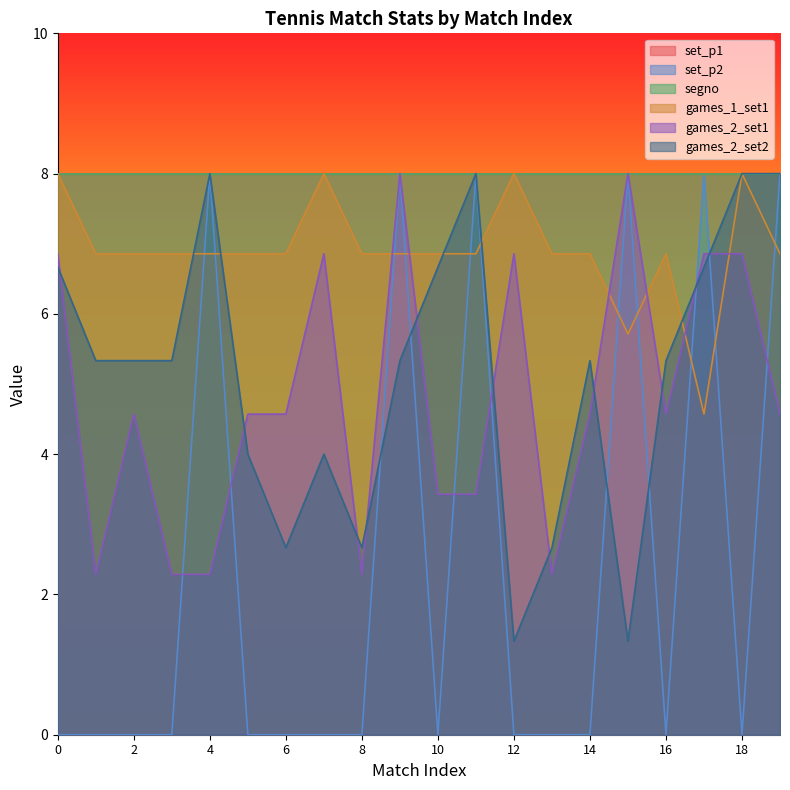

Between which two adjacent categories do games_1_set1 and games_2_set2 first intersect?

3 and 4